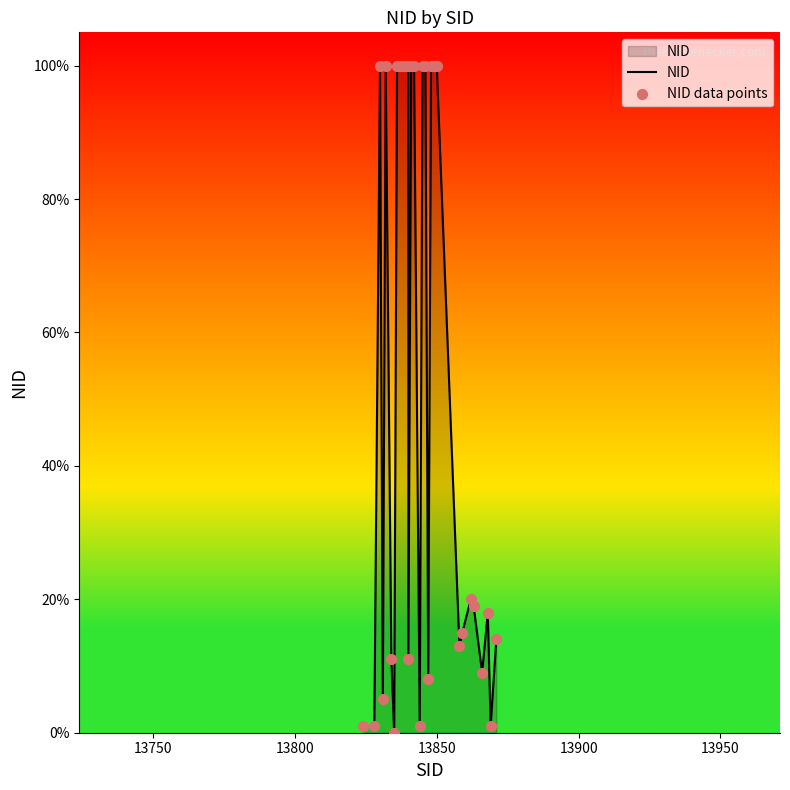

Is the value of NID data points at 13 greater than the value of NID at 22?

Yes